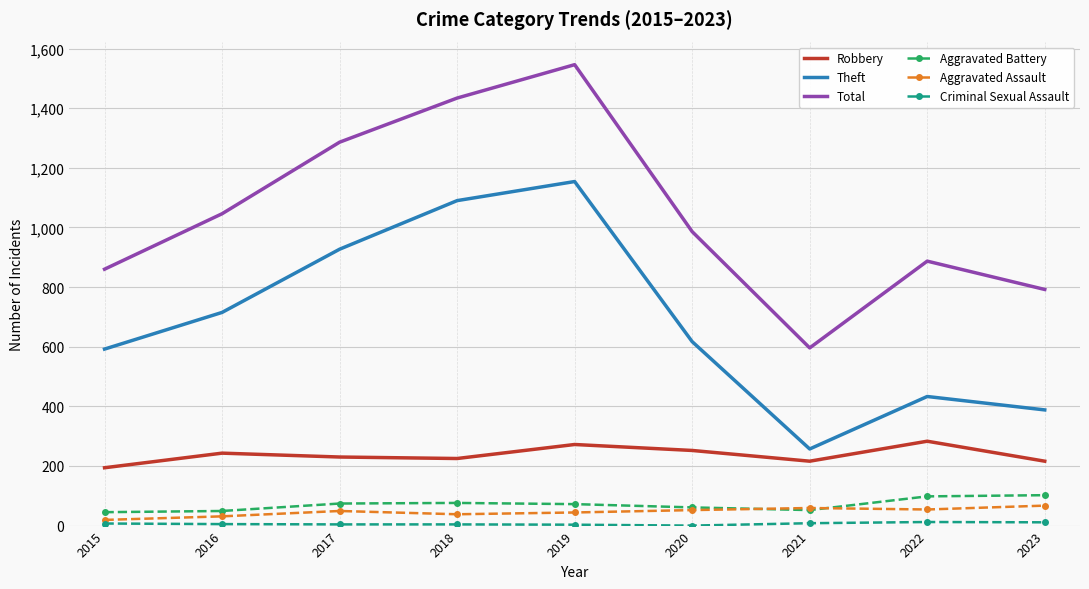

How many interior local valleys does the Robbery series have?

2